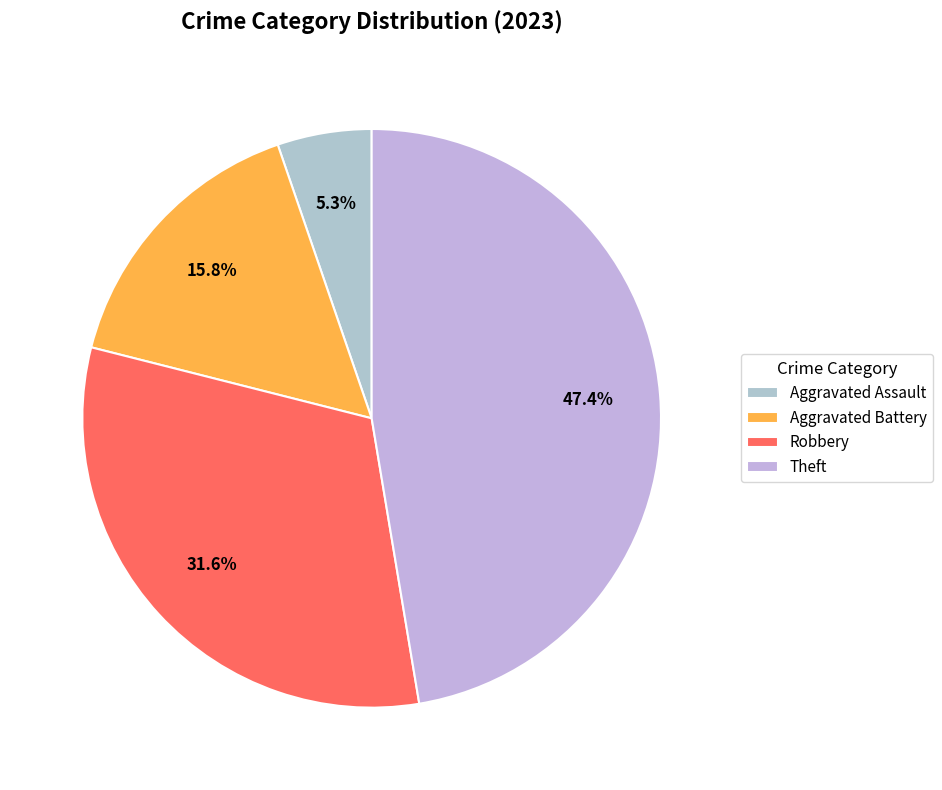

Does any single category account for the majority?

No